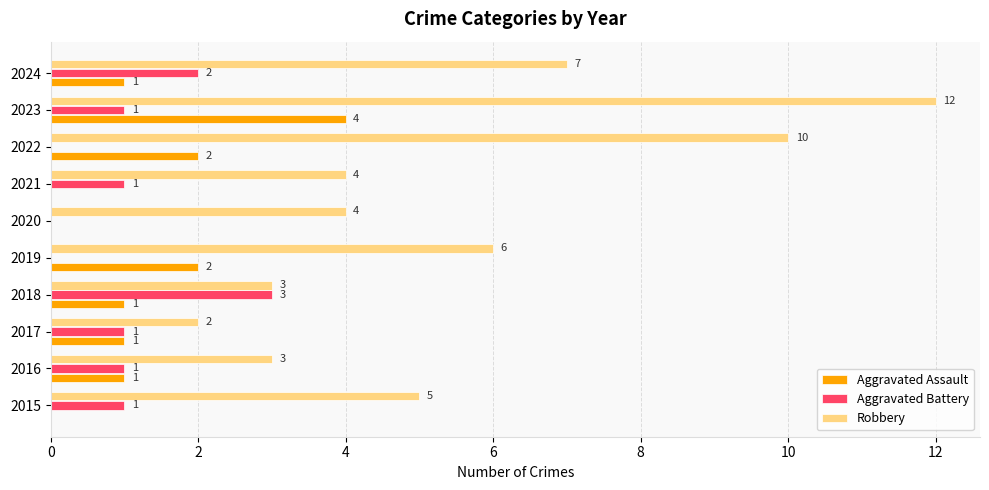

What is the sum of all Aggravated Assault values?

12